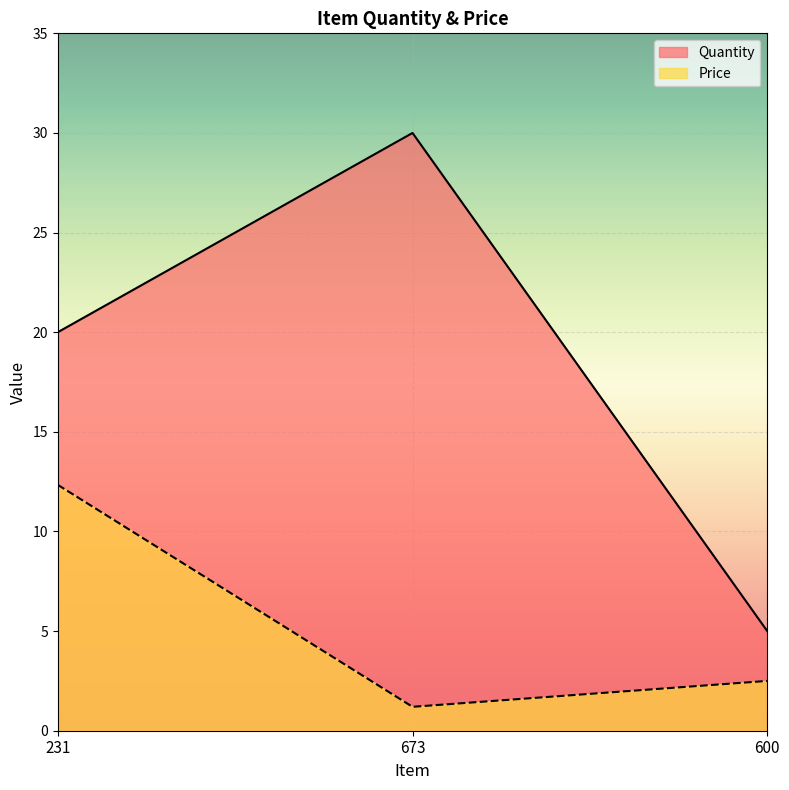

Which series has the largest range (max minus min)?

Quantity